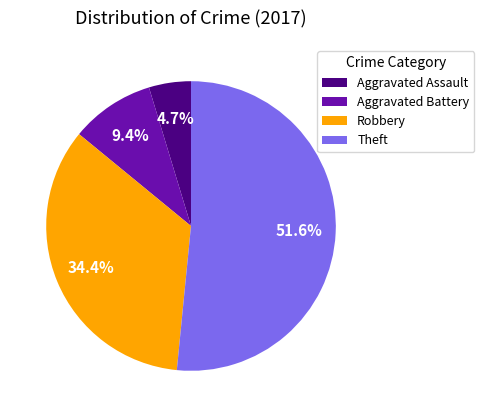

Do Aggravated Battery and Robbery together represent more than half of the pie?

No